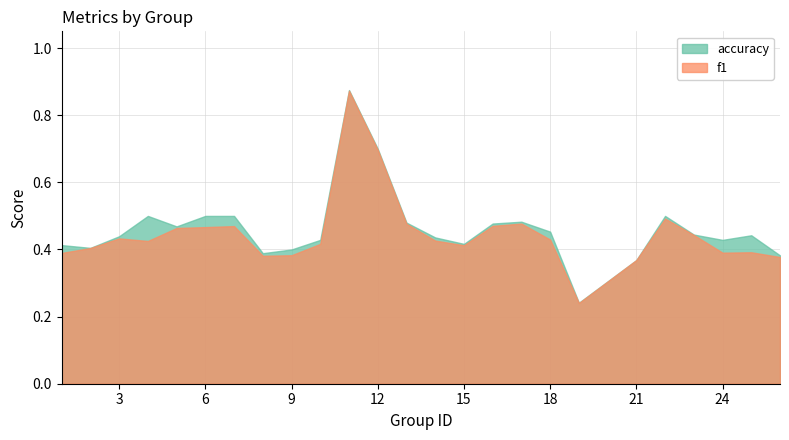

What is the difference between the f1 values at 22 and 25?

0.1